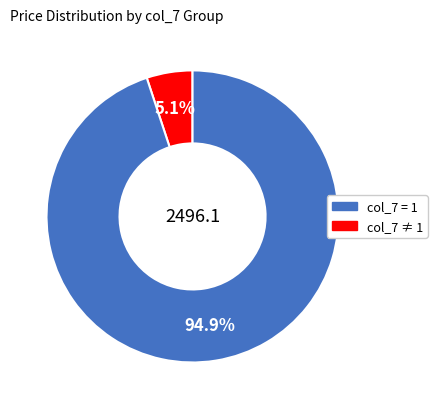

Count the number of slices in the pie.

2